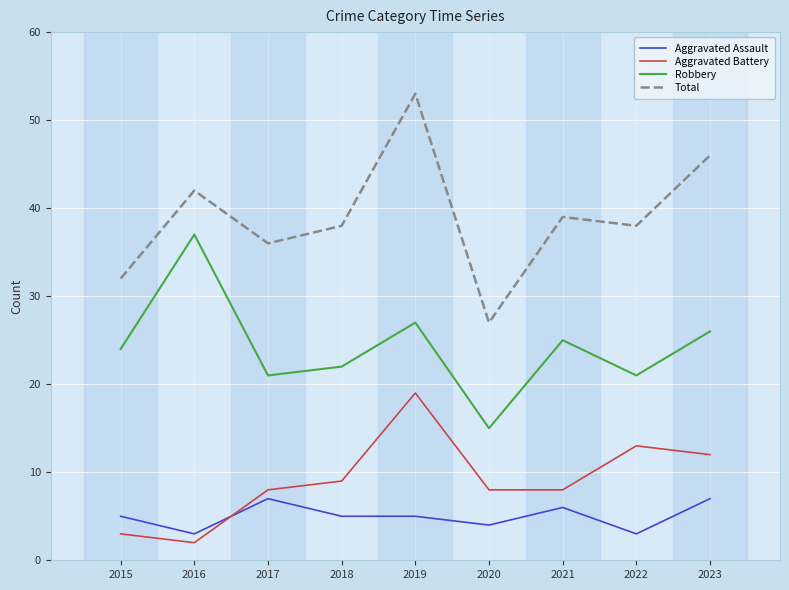

List the series in order of their peak value, highest first.

Total, Robbery, Aggravated Battery, Aggravated Assault